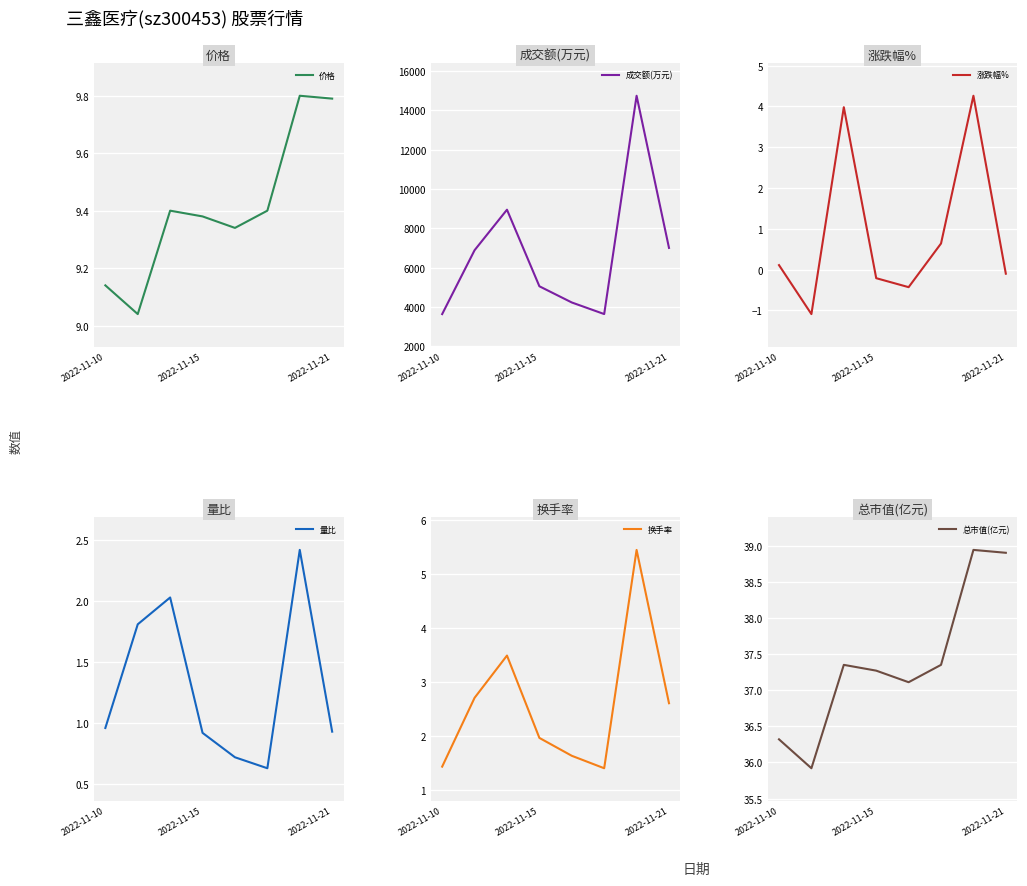

Which series has the largest total across all categories?

成交额(万元)